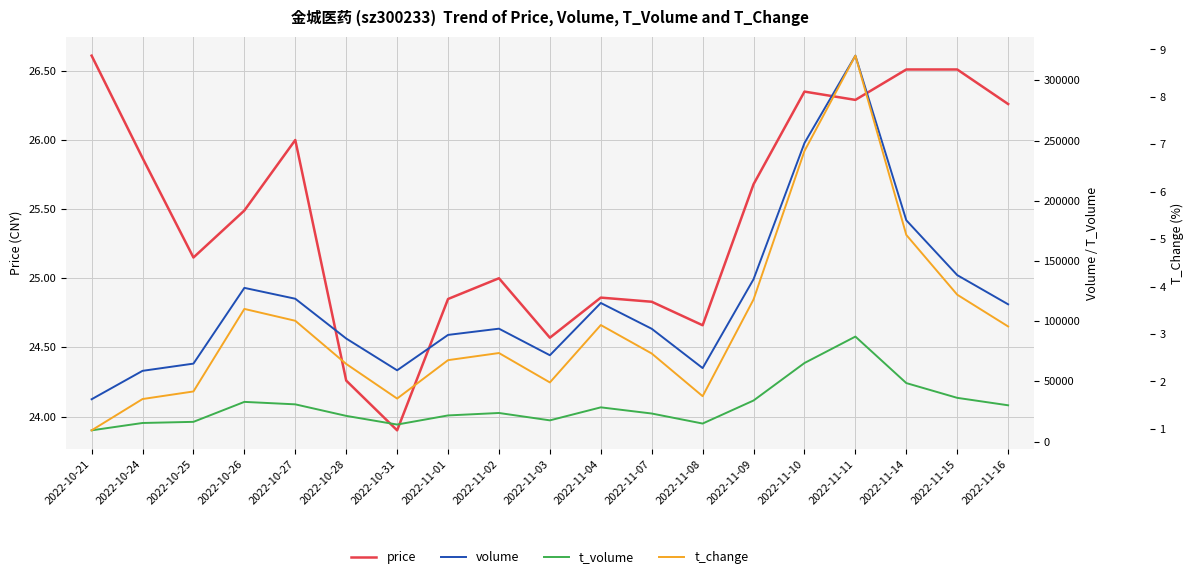

What value does the volume series have at 2022-11-01?

88600.0